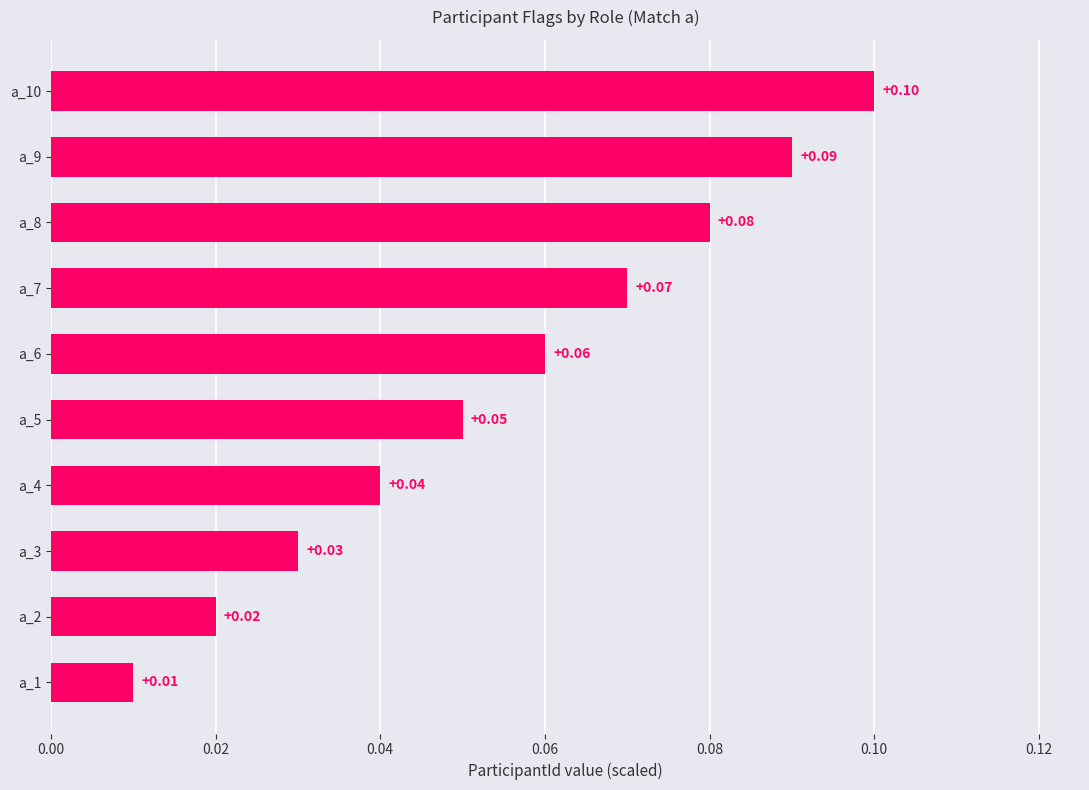

List the labels in order of value, smallest first.

a_1, a_2, a_3, a_4, a_5, a_6, a_7, a_8, a_9, a_10